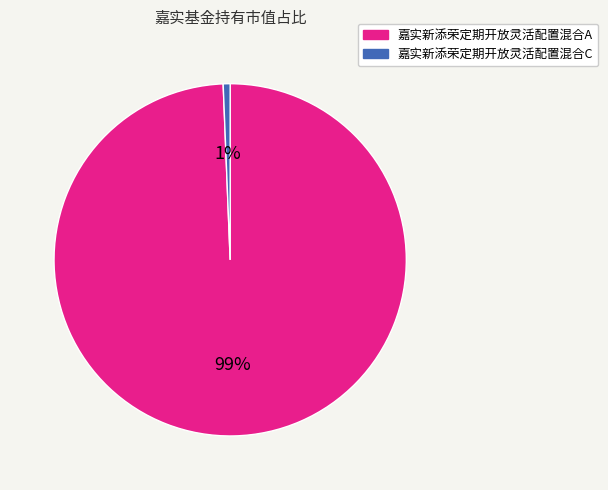

Count the number of slices in the pie.

2